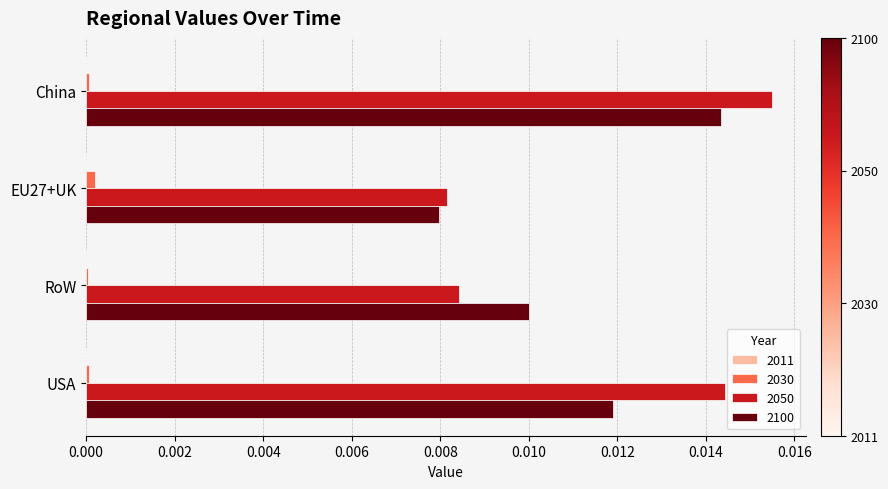

The 2100 series shows 0.0 at EU27+UK. True or false?

True